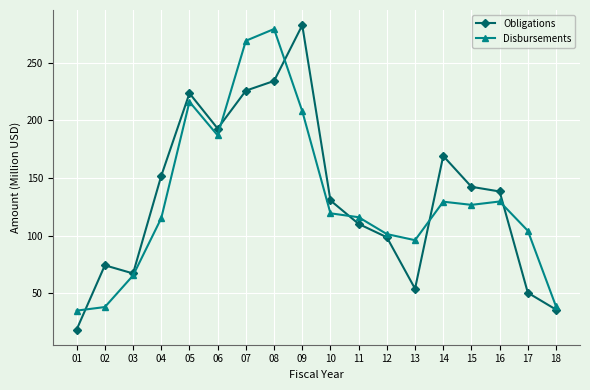

What is the value of the Disbursements point at the 4th from the left?

115.1